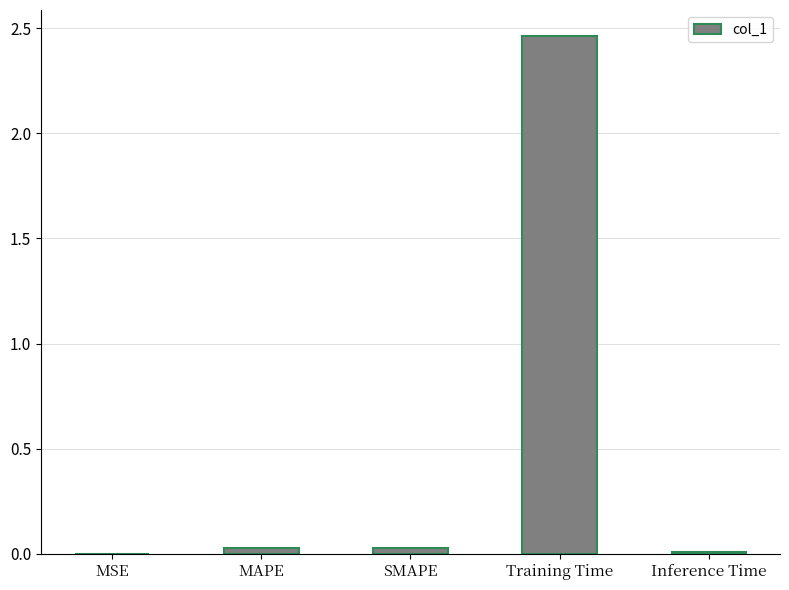

Between Inference Time and Training Time, which is larger?

Training Time